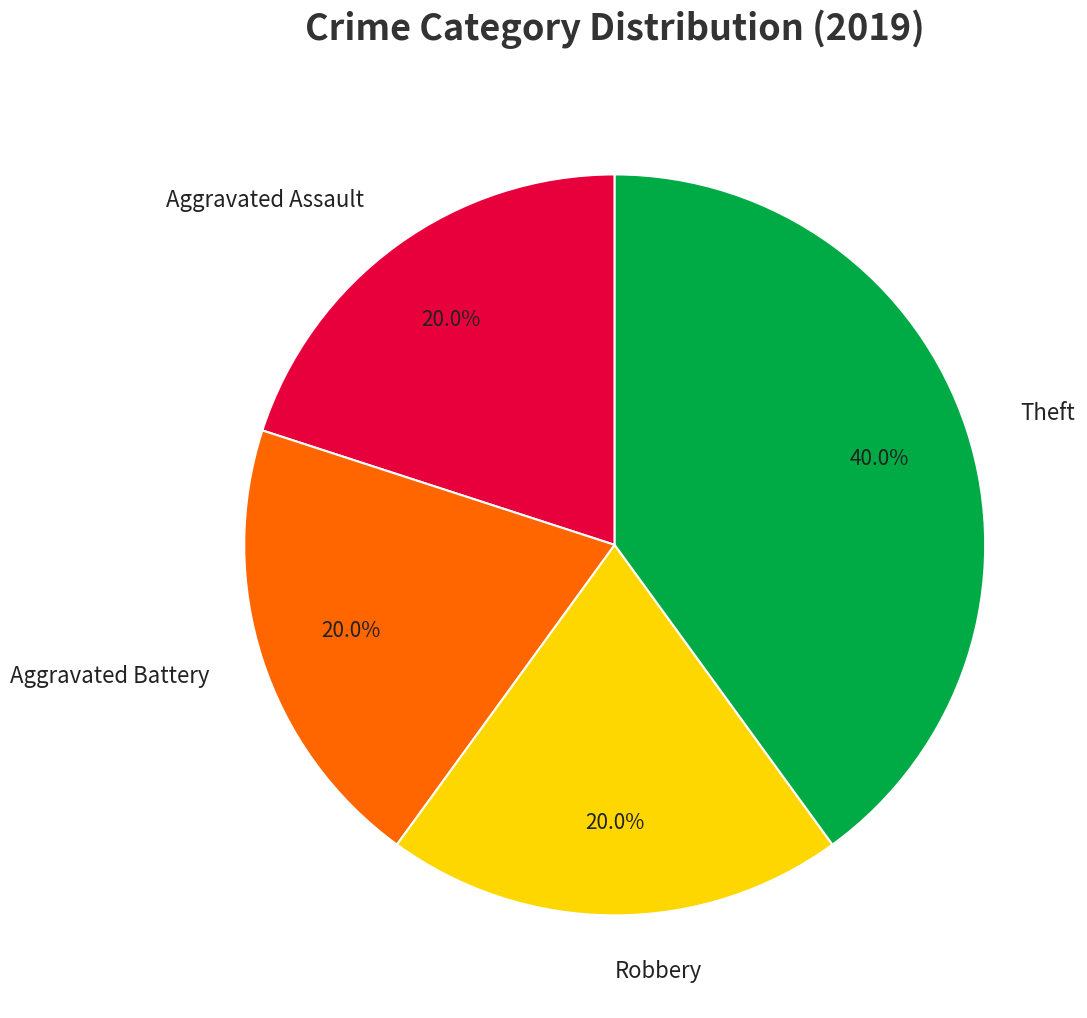

Which category has the biggest portion of the pie?

Theft